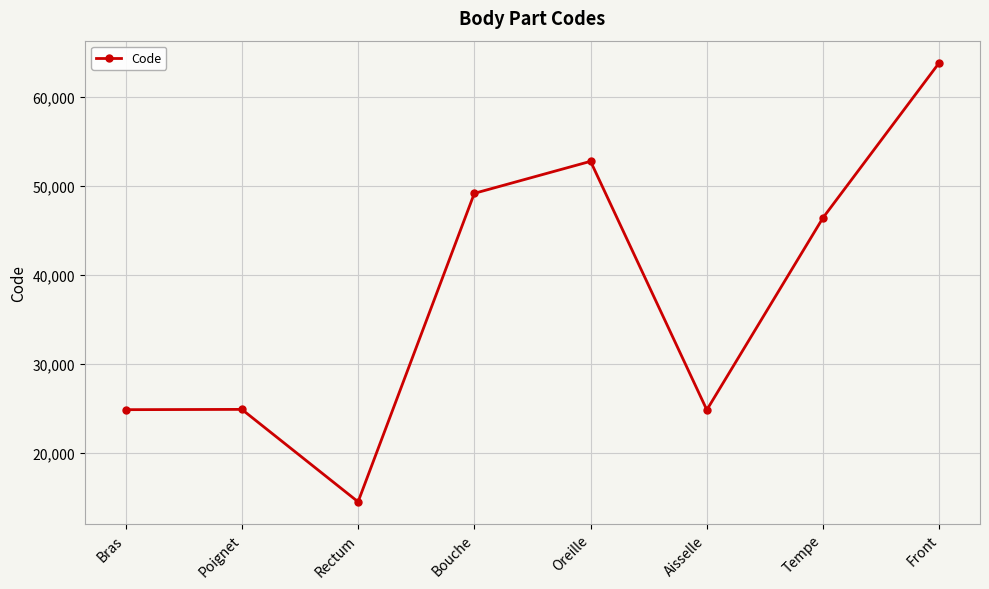

How many values are below 46450?

4